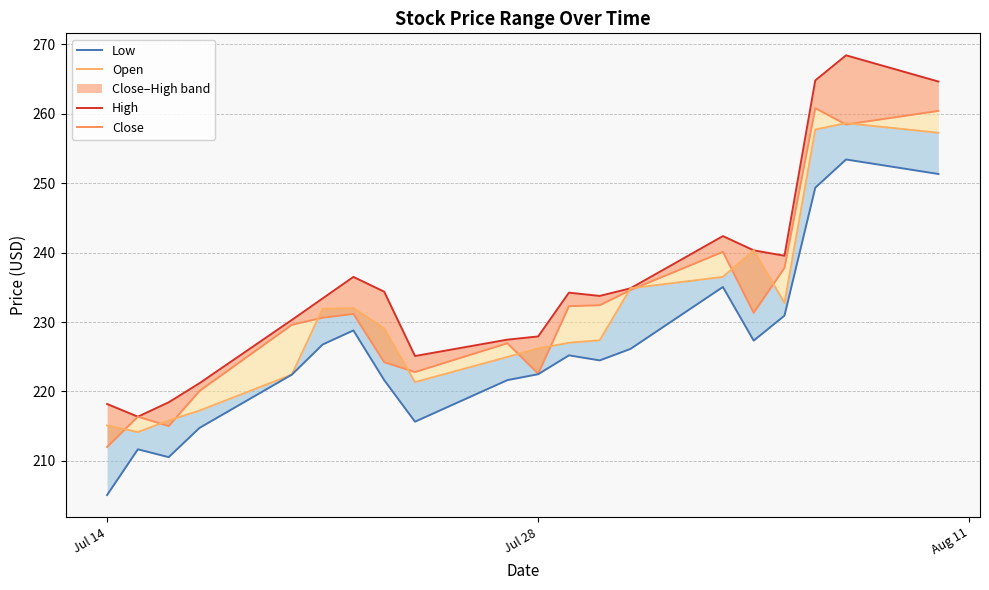

What is the value of the Close point at the 2nd from the left?

216.4